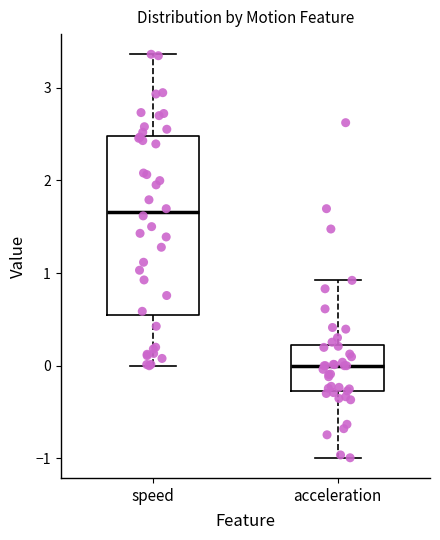

Where does the lower whisker of the box for acceleration end on the y-axis? The values are not printed on the chart, so give them approximately, as read against the axis.

-1.0